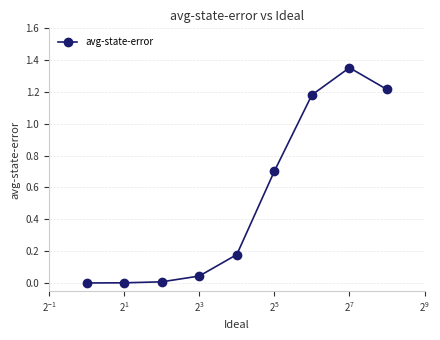

What is the average value?

0.5